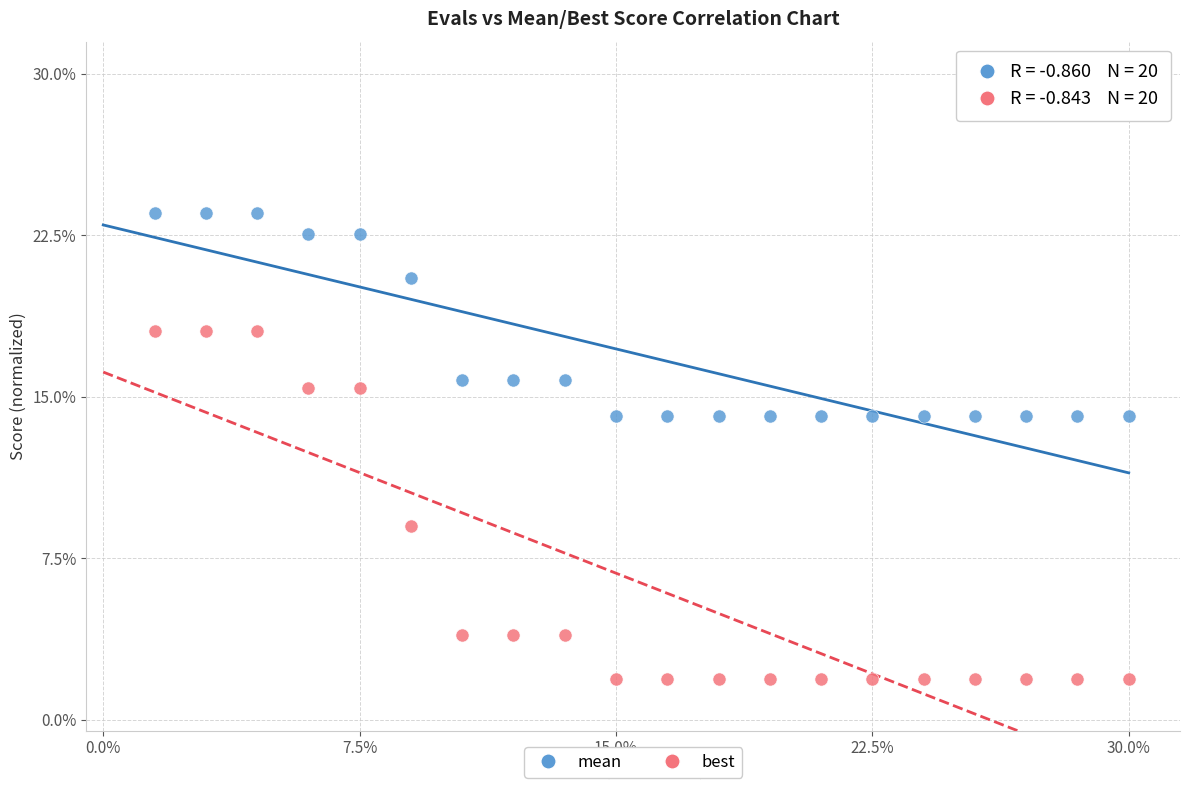

What are all the series names shown in the legend?

mean, best